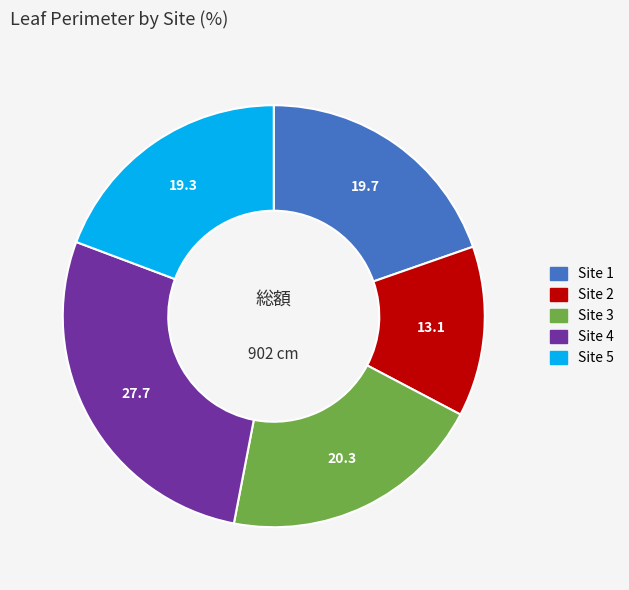

How many segments does this pie chart have?

5